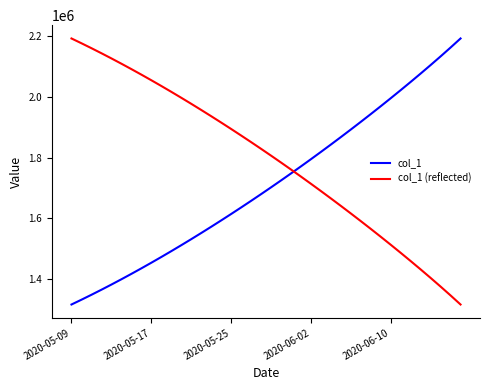

What is the smallest value displayed?

1315099.0